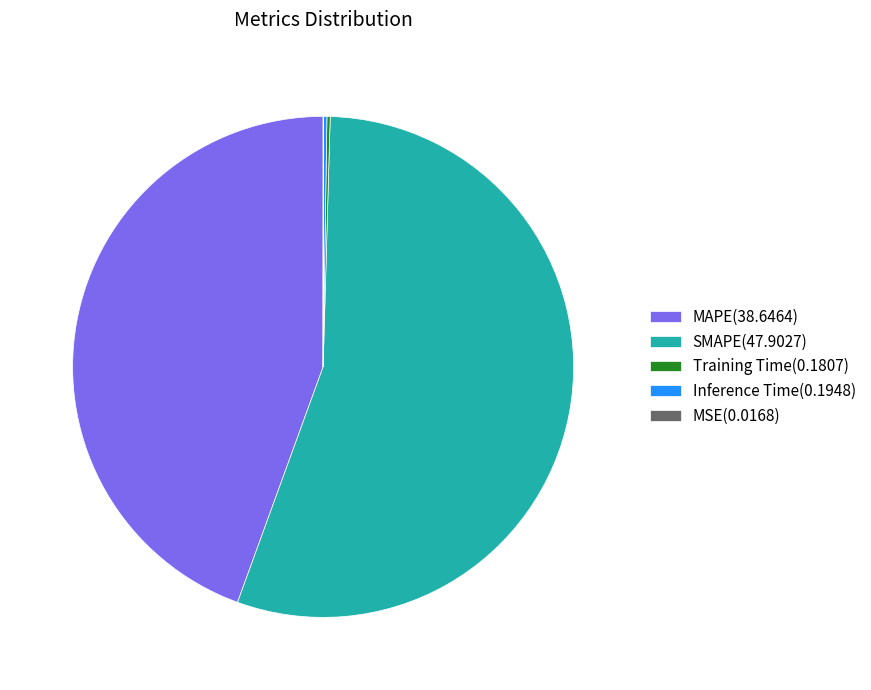

Approximately how many times larger is the value at SMAPE(47.9027) compared to MAPE(38.6464)?

1.2